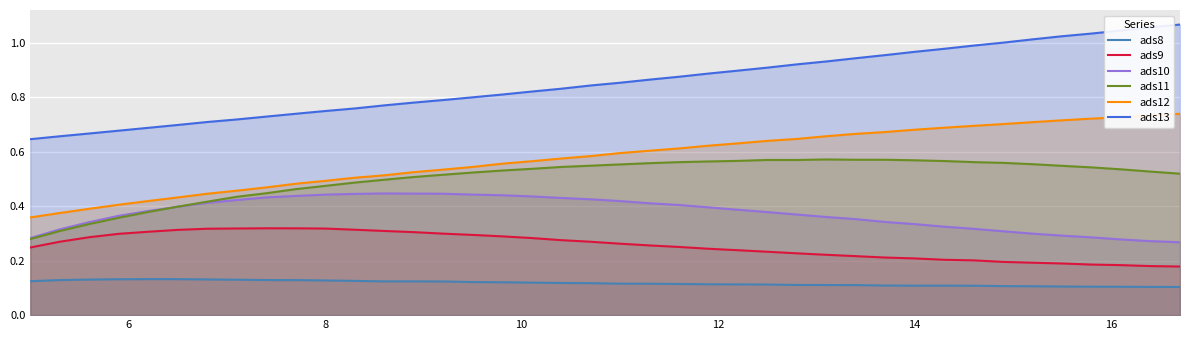

Rank the series by their maximum value, from lowest to highest.

ads8, ads9, ads10, ads11, ads12, ads13